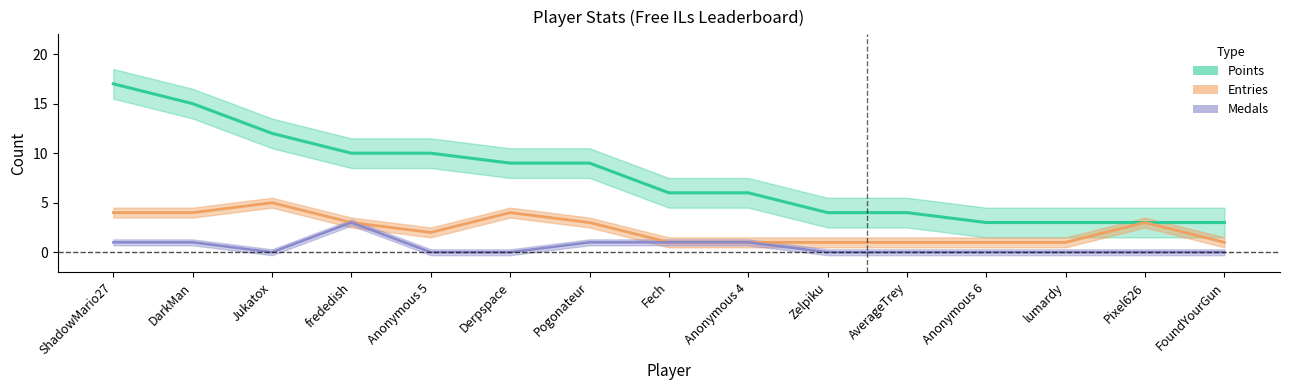

What is the approximate value of Points at Anonymous 5, to the nearest 5?

10